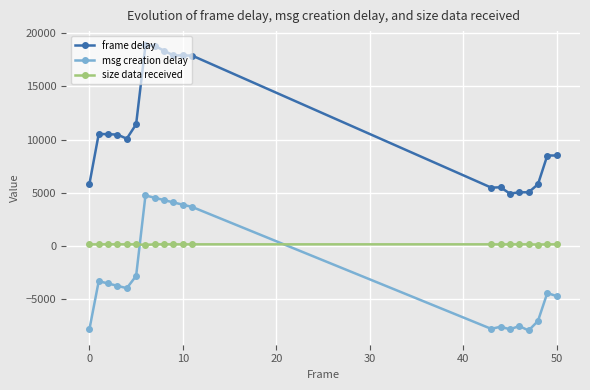

How many intersections are there between size data received and msg creation delay?

2